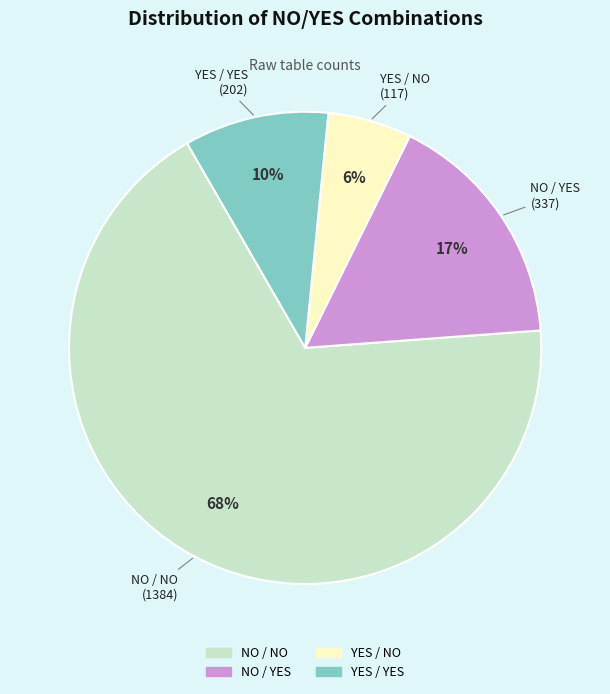

Is it true that YES / NO is 13% of the pie?

False